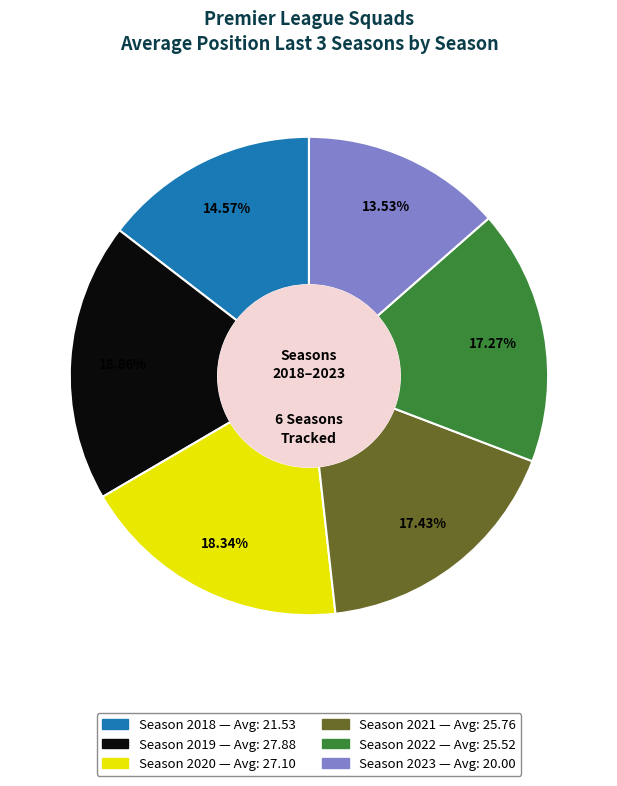

Is there a majority slice in this chart?

No